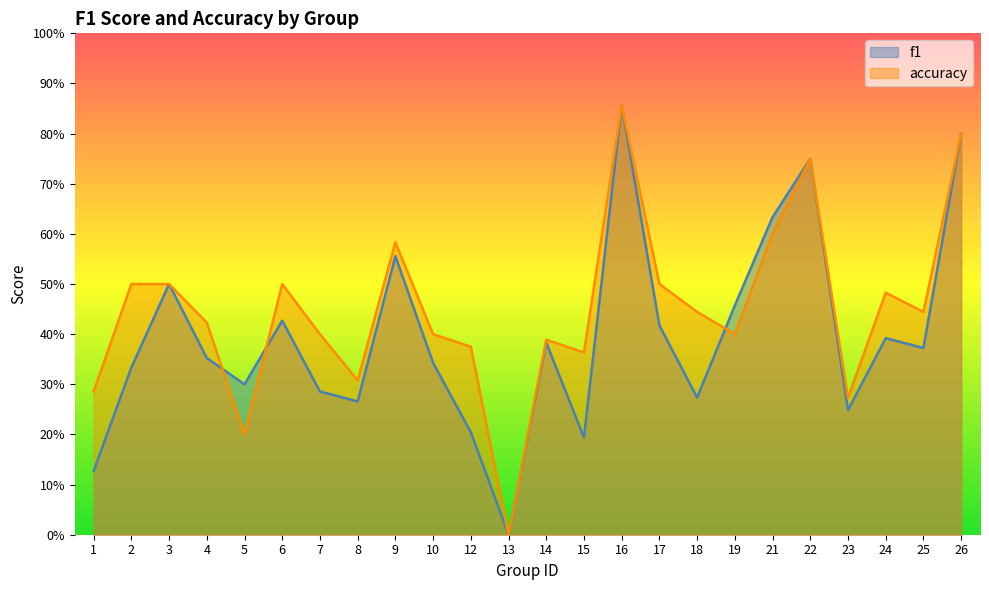

How many lines are shown in the chart?

2